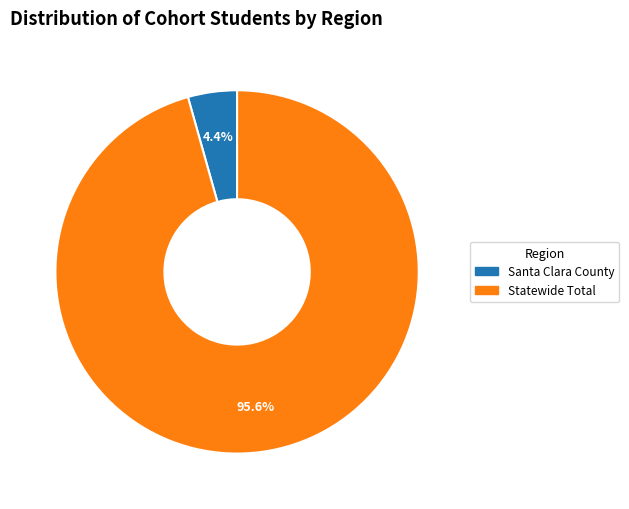

The Santa Clara County slice represents 4% of the pie. True or false?

True